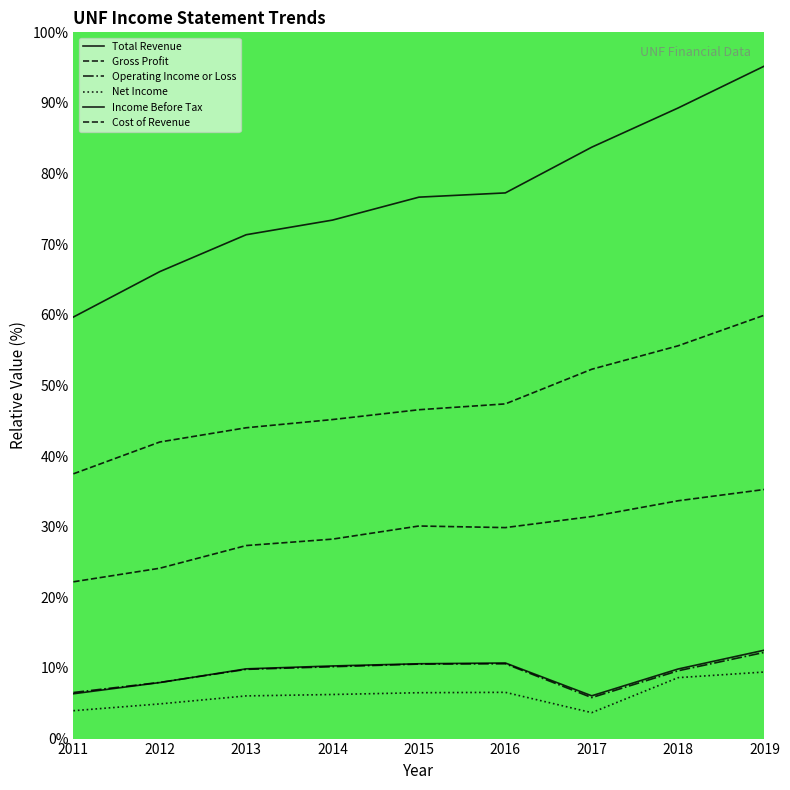

Reading left to right, transcribe all the data shown in this chart.

Total Revenue: 59.7	66.1	71.3	73.4	76.7	77.3	83.7	89.3	95.2
Gross Profit: 22.2	24.1	27.3	28.2	30.1	29.9	31.4	33.7	35.3
Operating Income or Loss: 6.5	8.0	9.8	10.2	10.5	10.6	5.8	9.6	12.2
Net Income: 3.9	4.9	6.0	6.2	6.5	6.5	3.7	8.6	9.4
Income Before Tax: 6.3	7.9	9.9	10.3	10.6	10.7	6.1	9.9	12.5
Cost of Revenue: 37.5	42.0	44.0	45.2	46.6	47.4	52.3	55.6	60.0